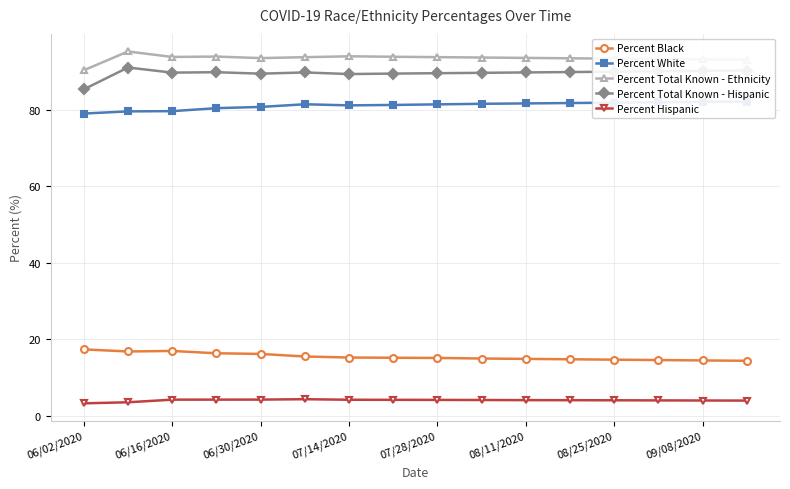

Is it true that Percent Black equals 19.2 at 08/25/2020?

False